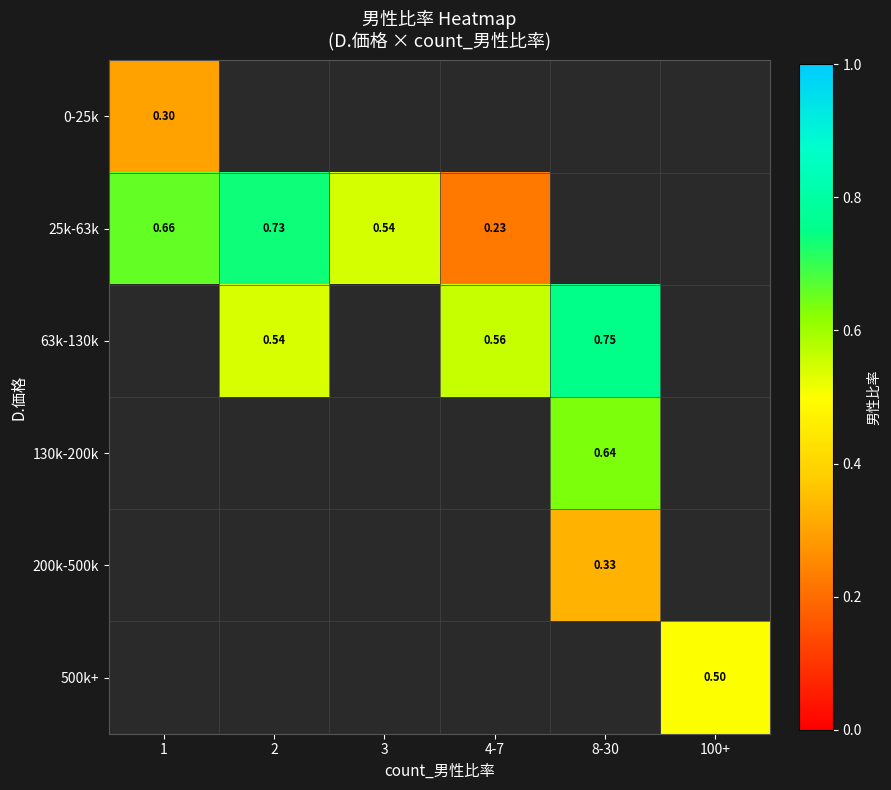

Rank the series at 2 from lowest to highest value.

63k-130k, 130k-200k, 200k-500k, 500k+, 0-25k, 25k-63k